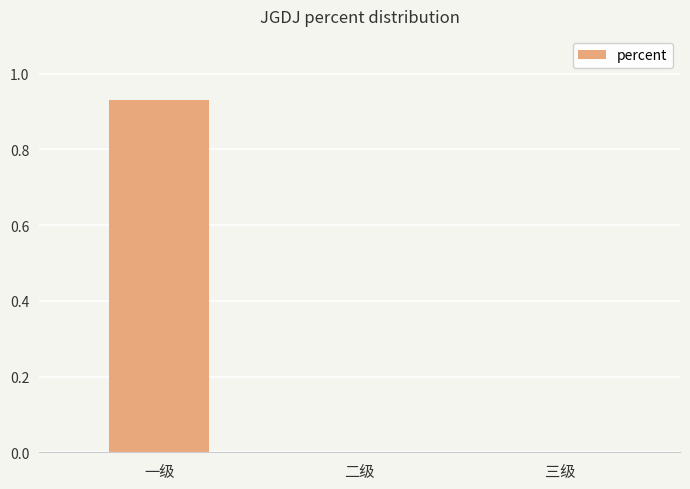

At which category does the chart reach its peak across all series?

一级